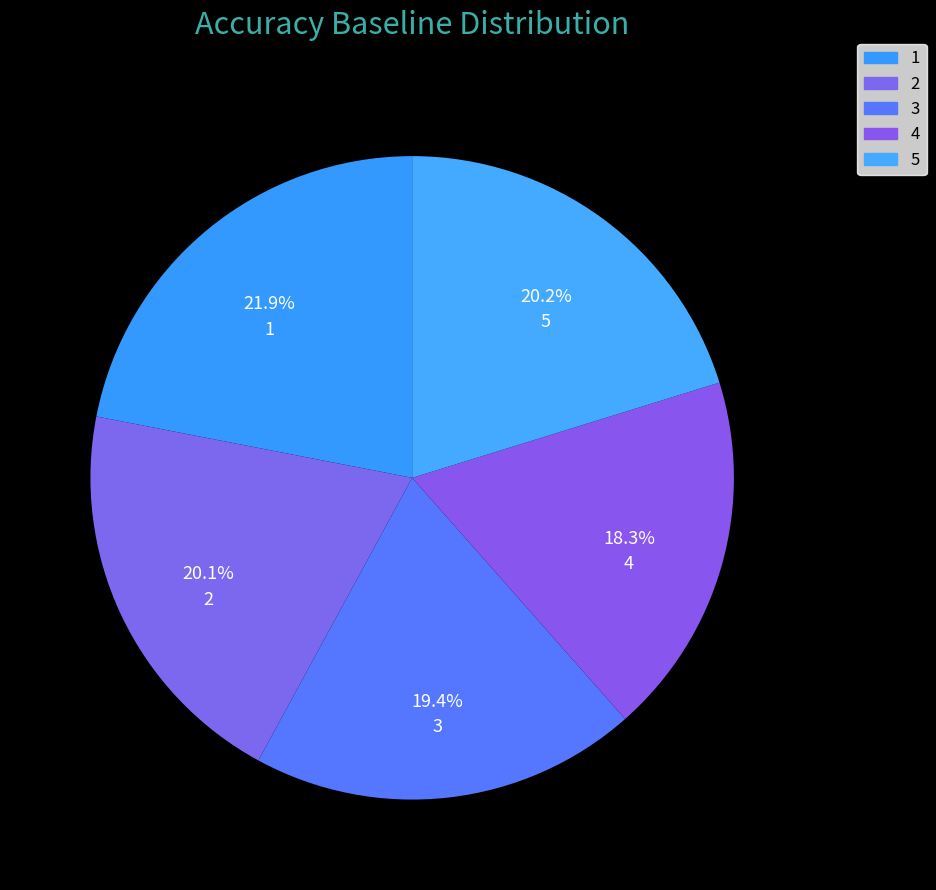

How many segments does this pie chart have?

5